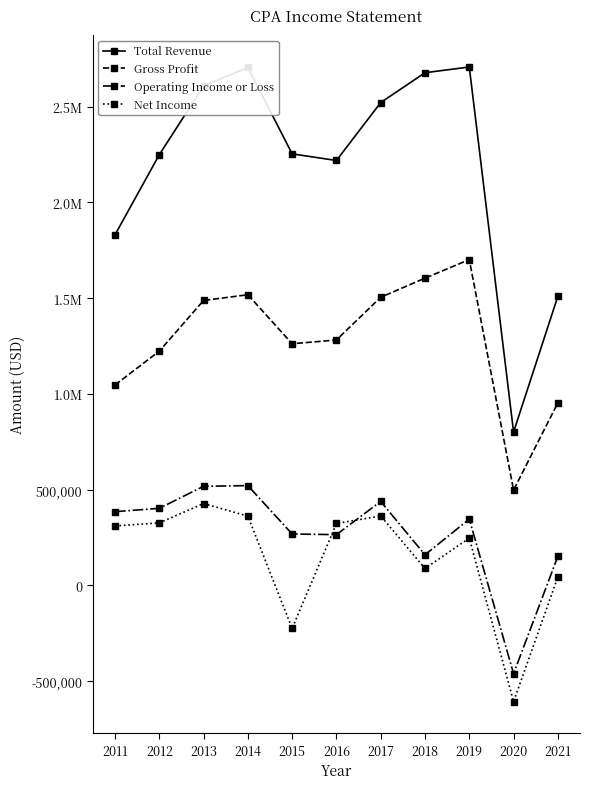

The value of Gross Profit at 2021 is 402720. True or false?

False